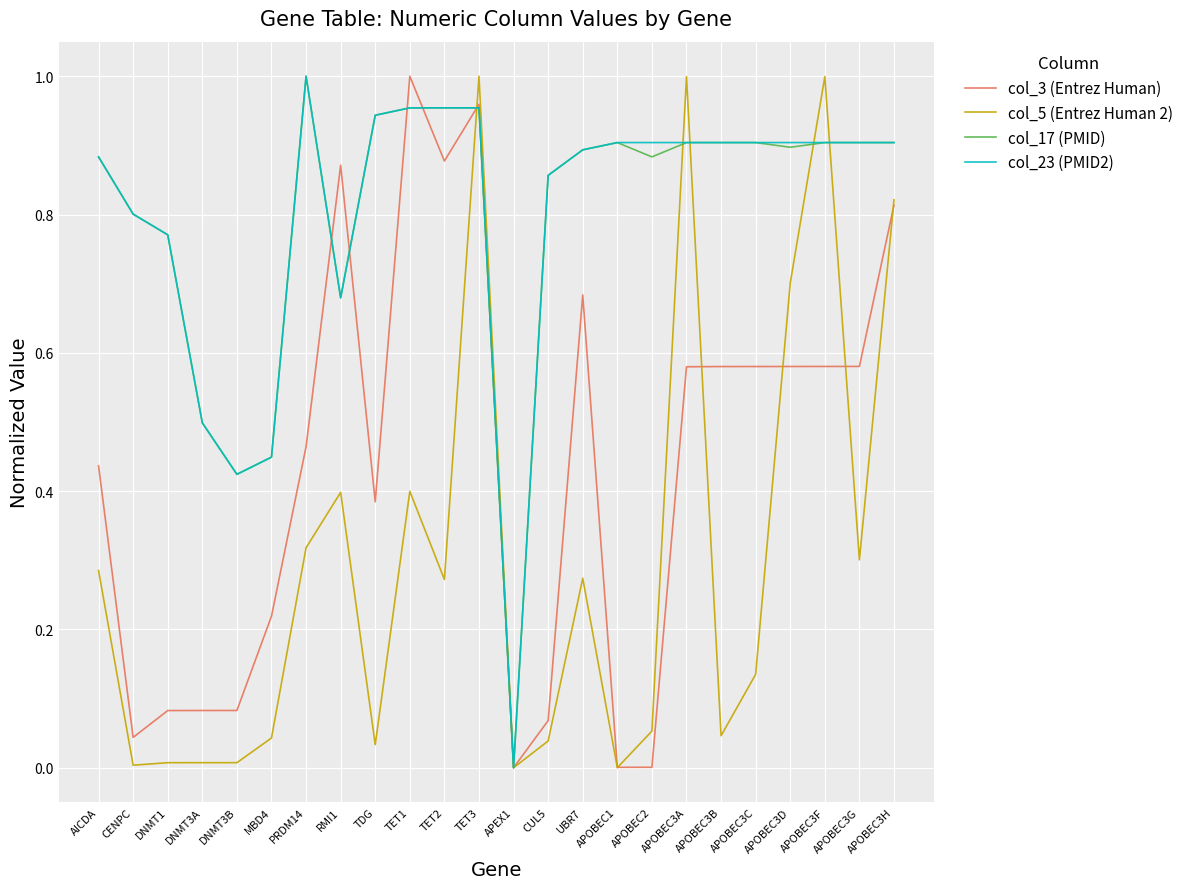

At which category is the sum across all series the highest?

TET3